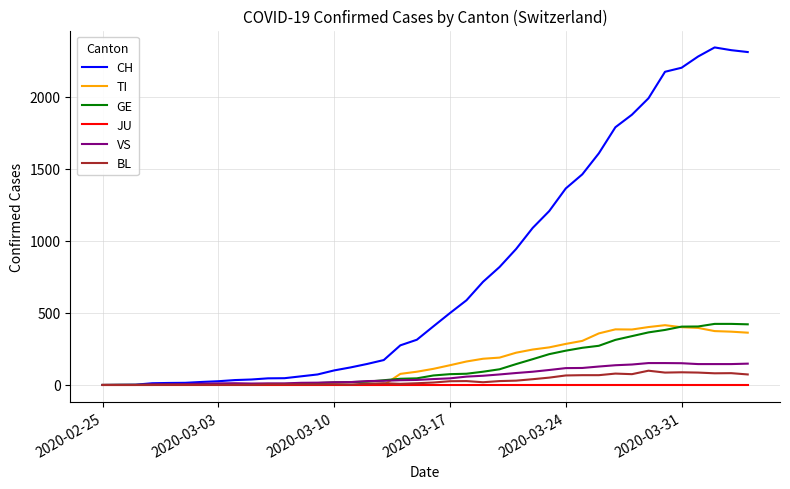

What is the maximum value shown in the chart?

2343